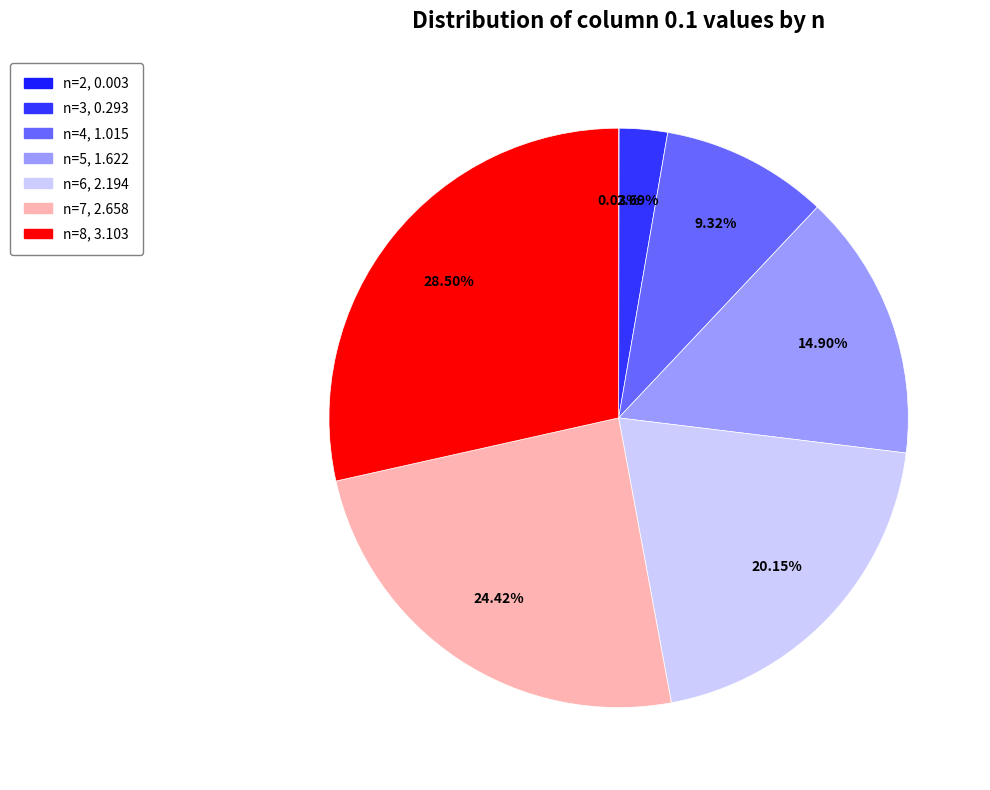

Is the sum of n=8 and n=4 greater than half?

No